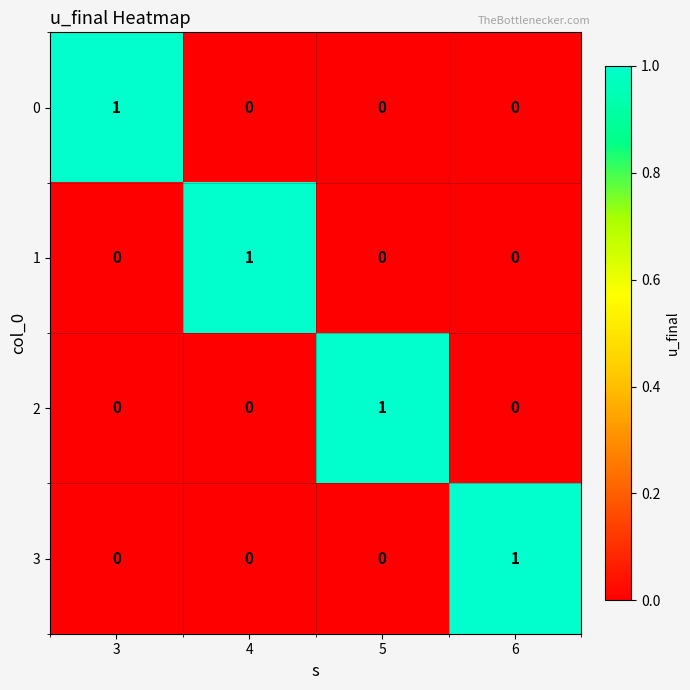

What is the spread (max minus min) of values at 6?

1